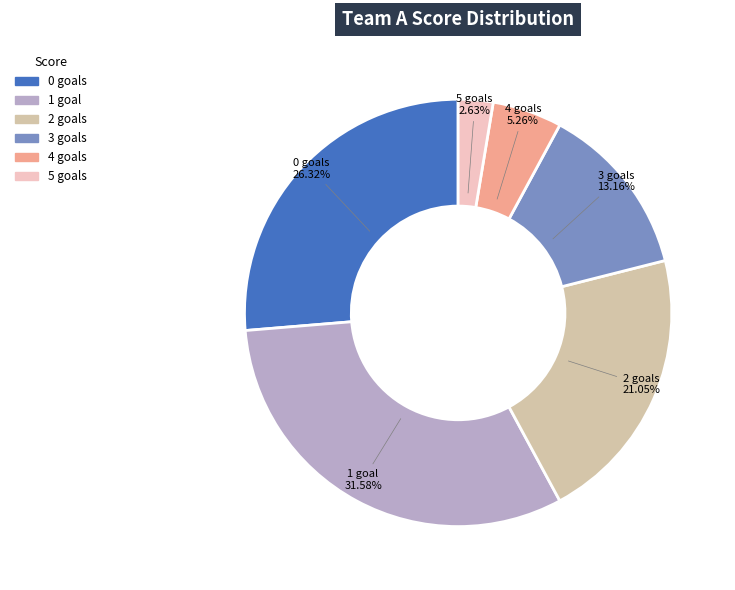

Does any single category account for the majority?

No